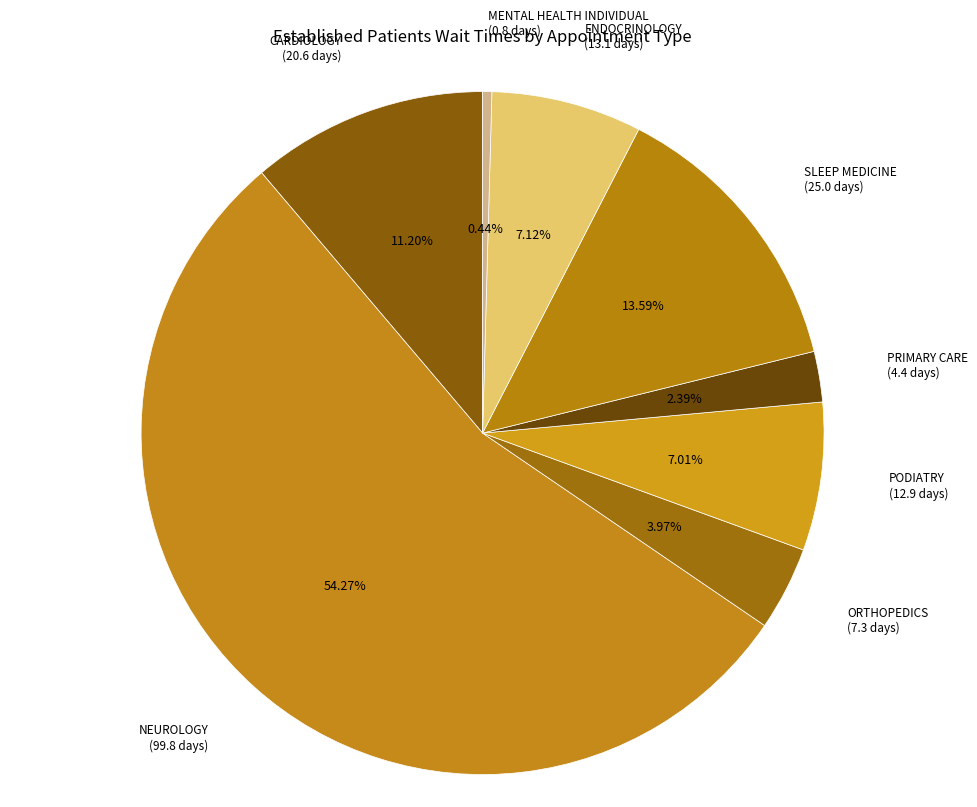

To the nearest percent, what is the difference between the largest and smallest slice percentages?

54%